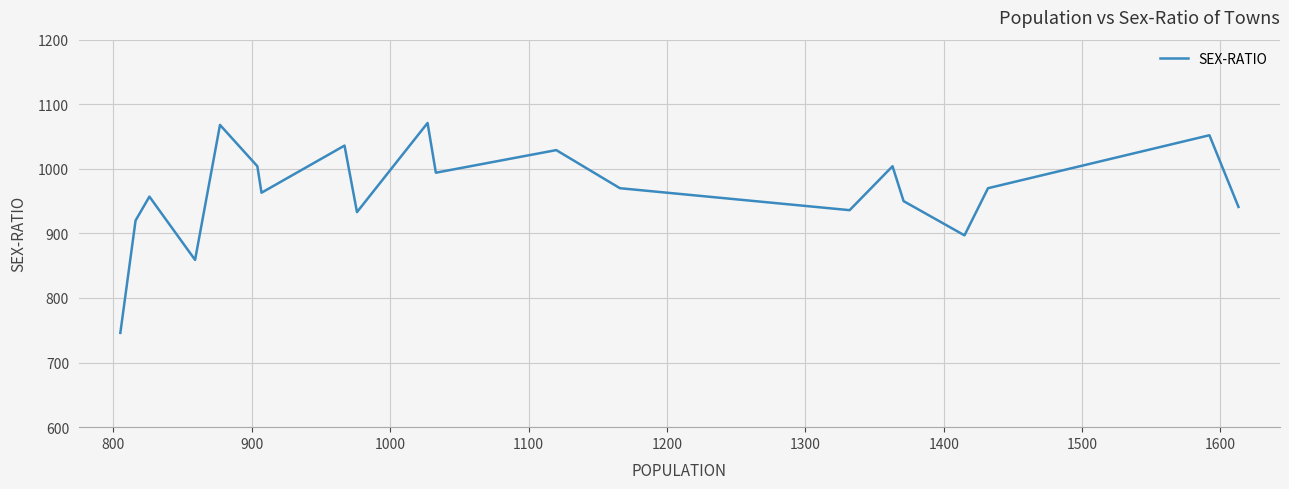

Is this an area chart (filled region under the line)?

No